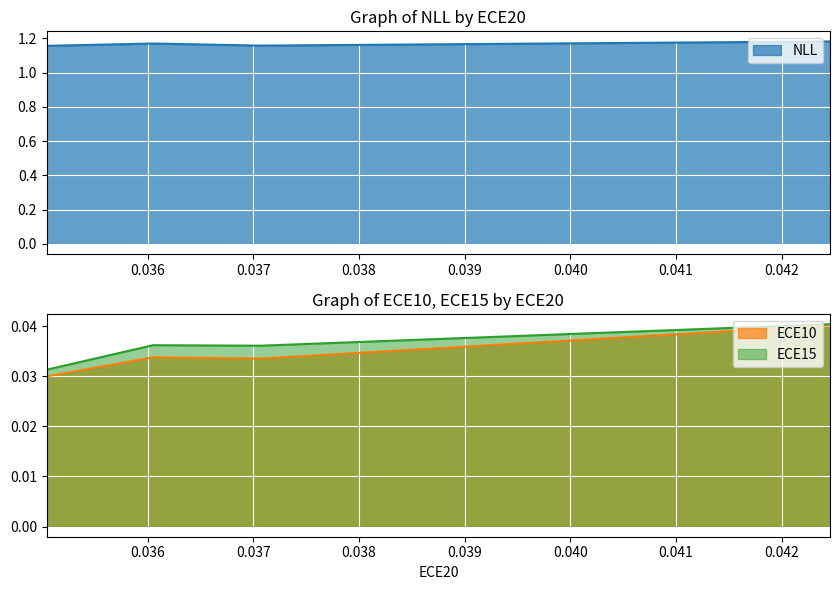

Where is the first local minimum for ECE10?

0.03706692159175873